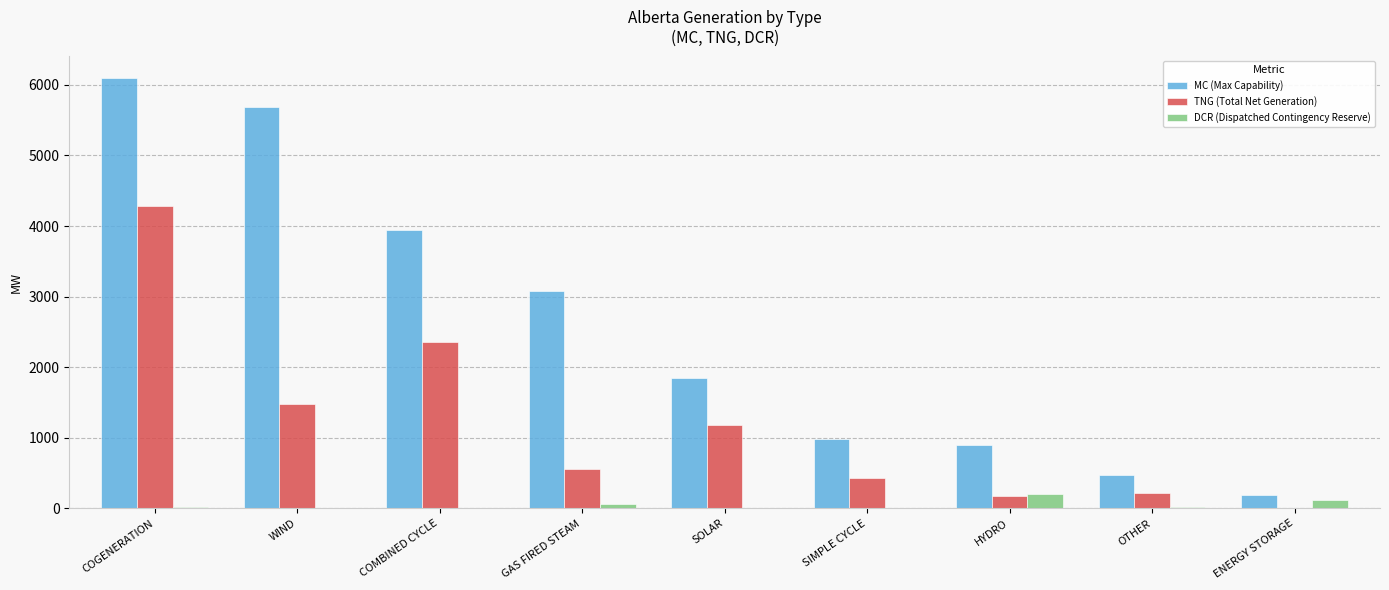

How many data points does each series have?

9